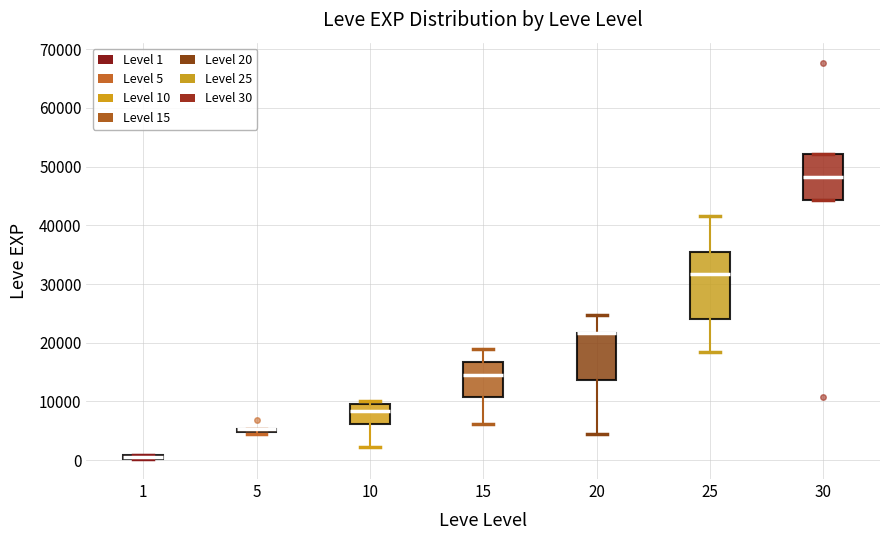

Which box is the tallest, from its lower edge to its upper edge?

25